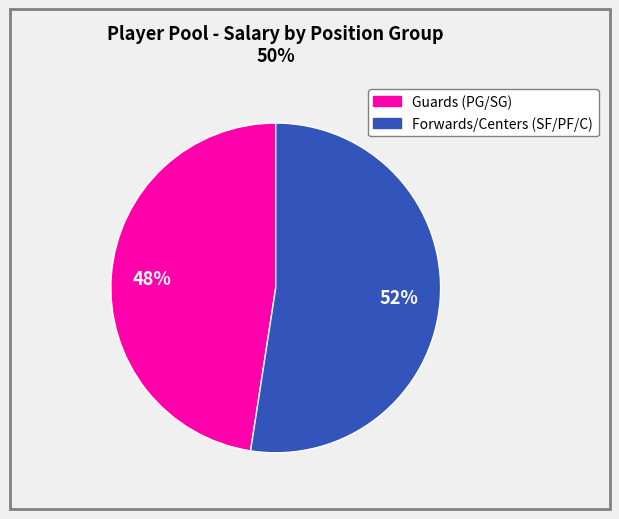

How many slices are in this pie chart?

2